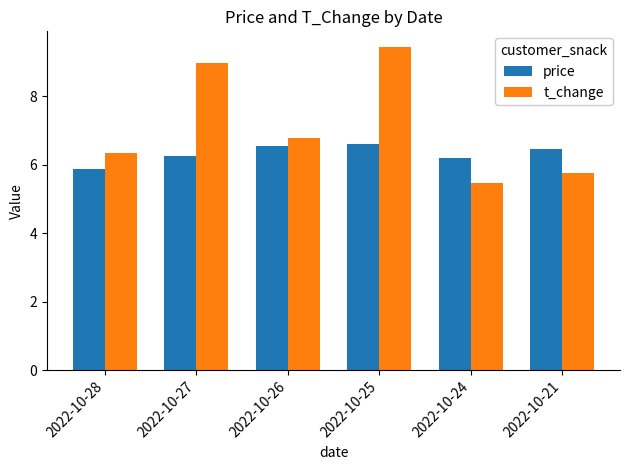

At which label does price first exceed 6?

2022-10-27